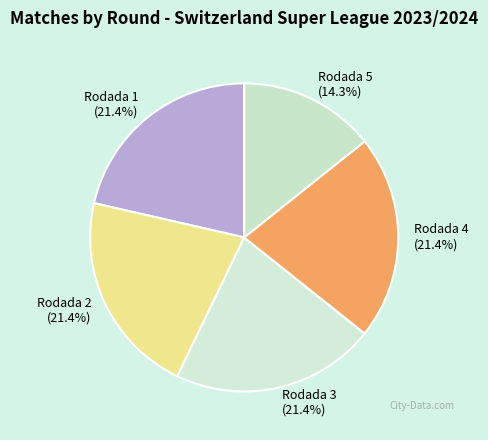

To the nearest percent, what percentage of the pie is Rodada 2?

21%